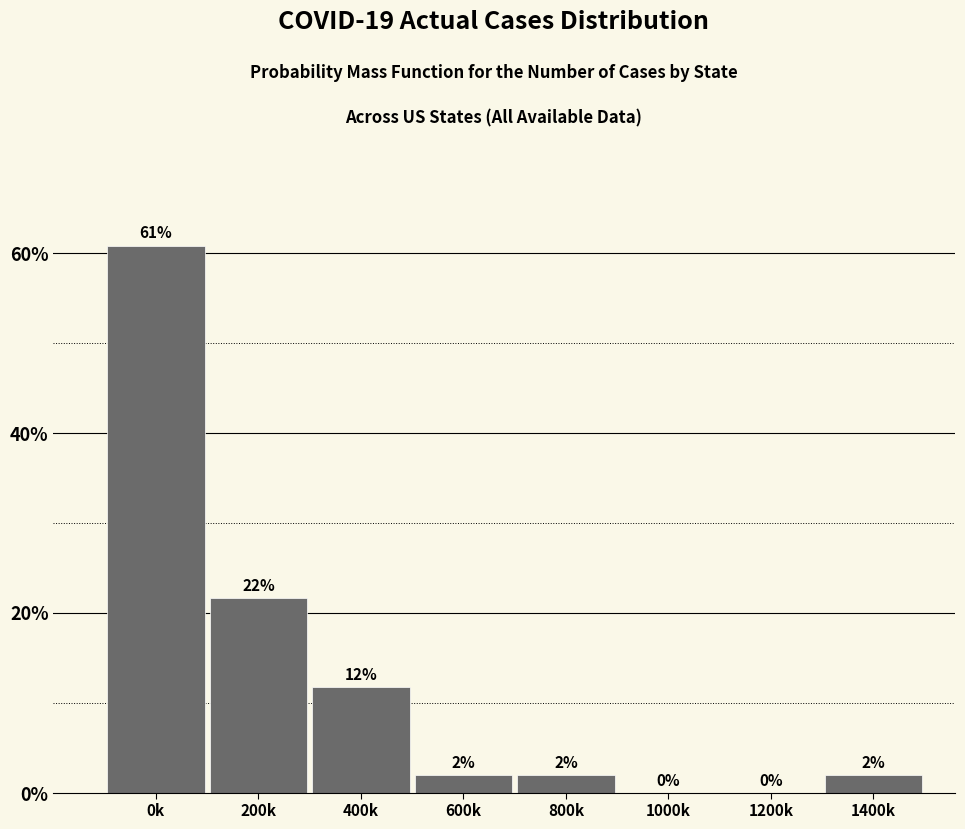

What is the change in value from 0k to 400k?

-49.0